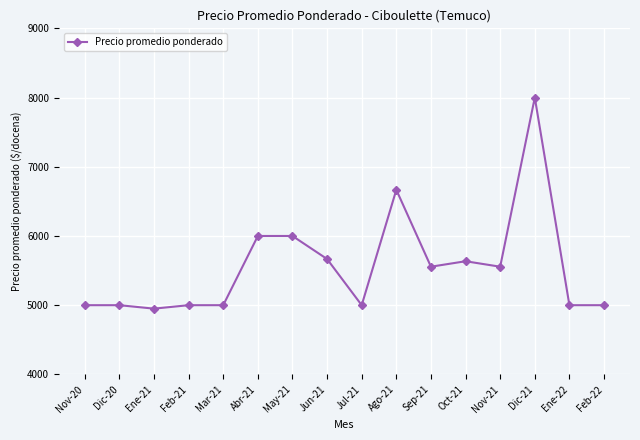

How many lines are shown in the chart?

1